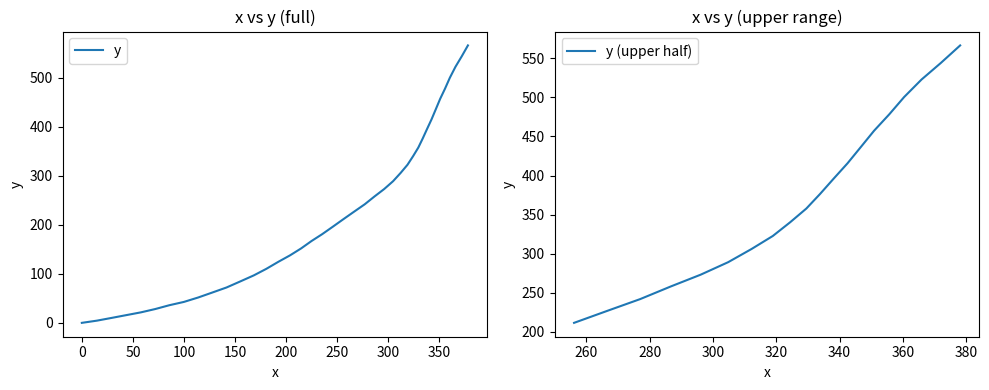

What is the greatest value displayed?

566.4